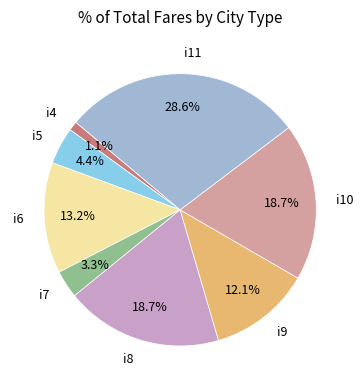

What is the smallest slice in the pie chart?

i4